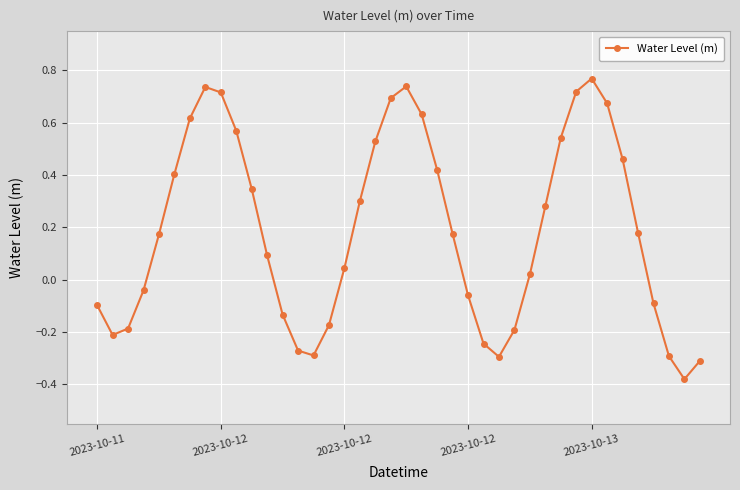

What is the sum of all values?

7.6